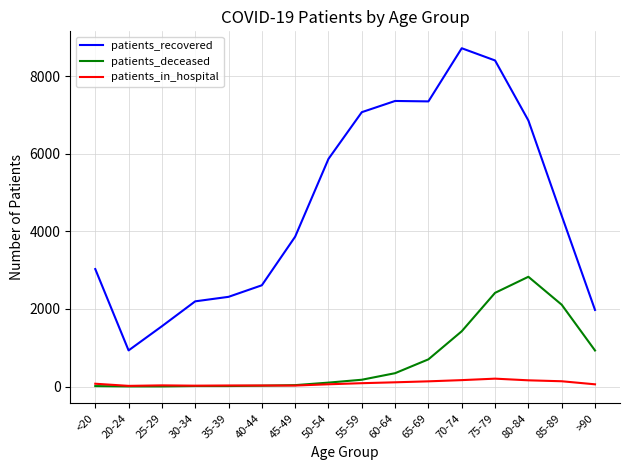

True or false: patients_deceased and patients_recovered intersect in this chart.

False